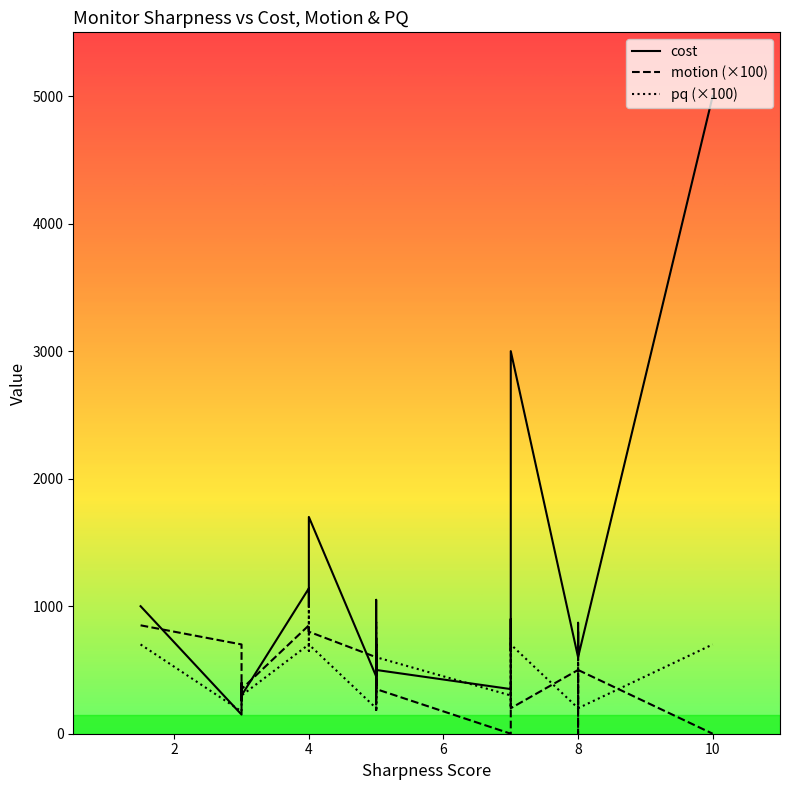

Is the value of cost at 5 greater than the value of pq at 5?

Yes